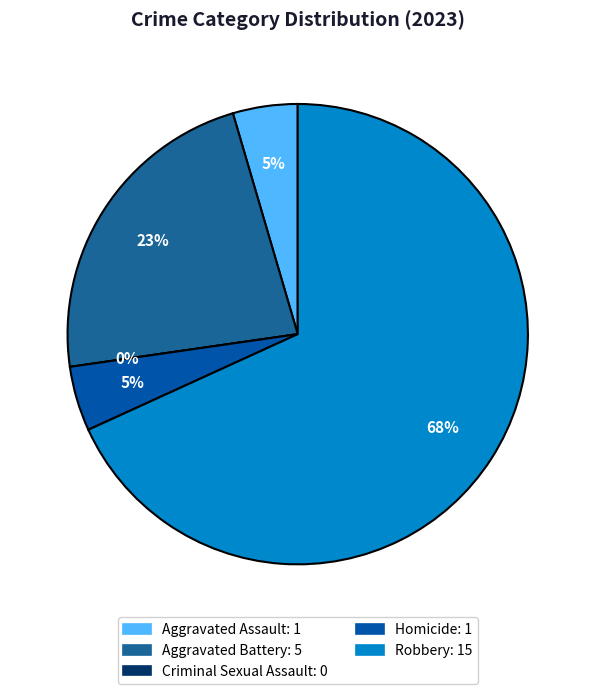

Which has a higher value, Criminal Sexual Assault or Homicide?

Homicide